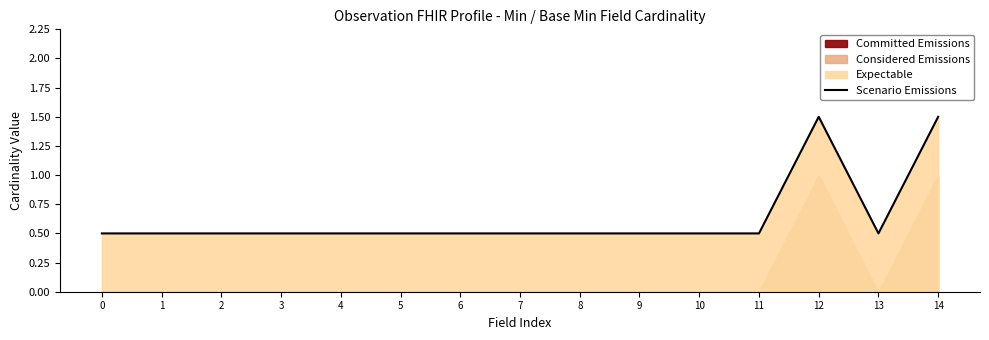

What is the value of the 5th point from the left?

0.5